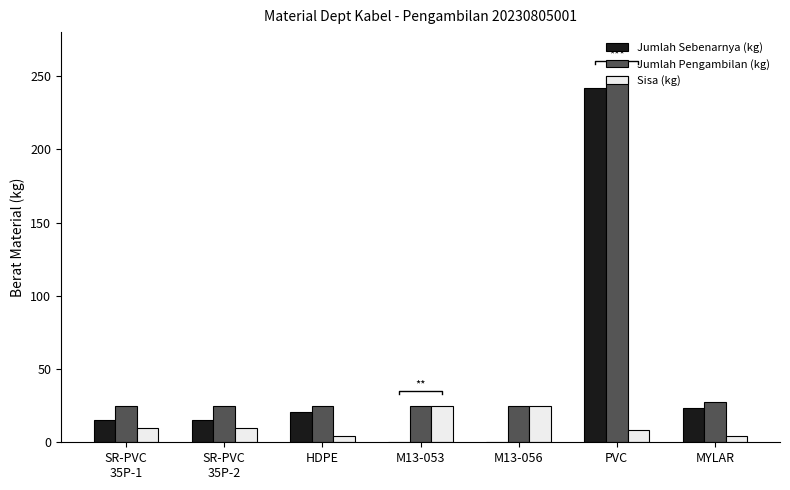

The Jumlah Sebenarnya (kg) series shows 0.4 at M13-053. True or false?

False